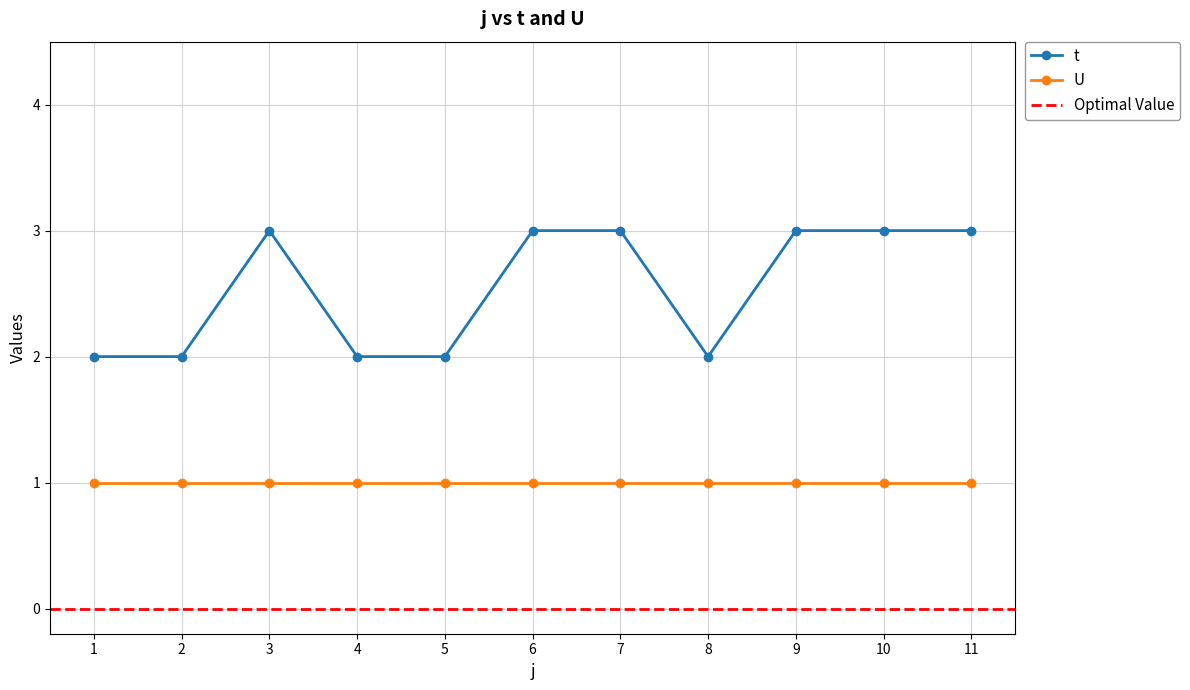

What is the value of the t point at the 9th from the left?

3